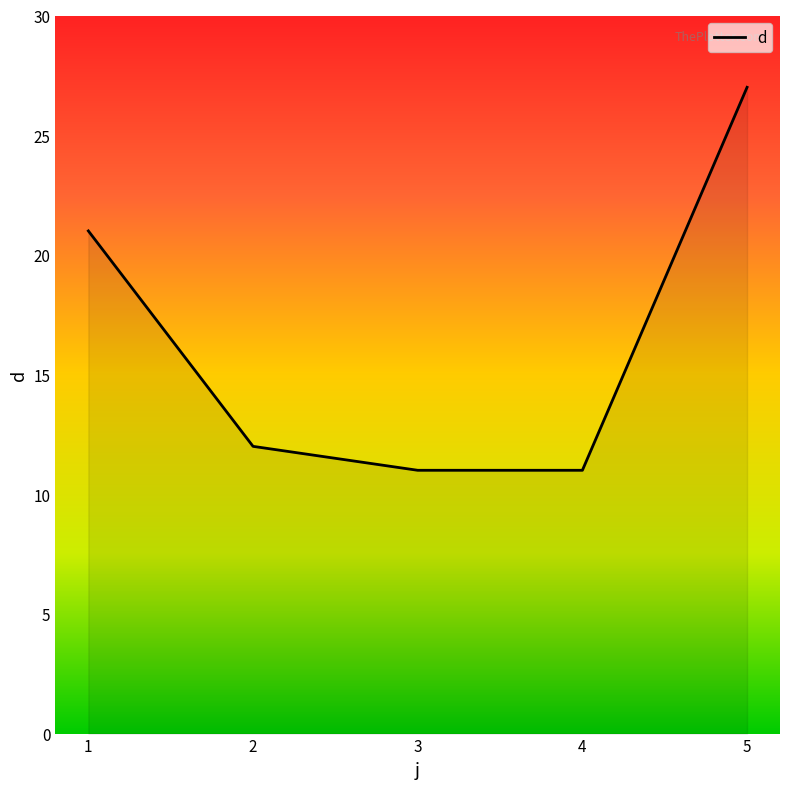

At which category does the chart reach its peak across all series?

5